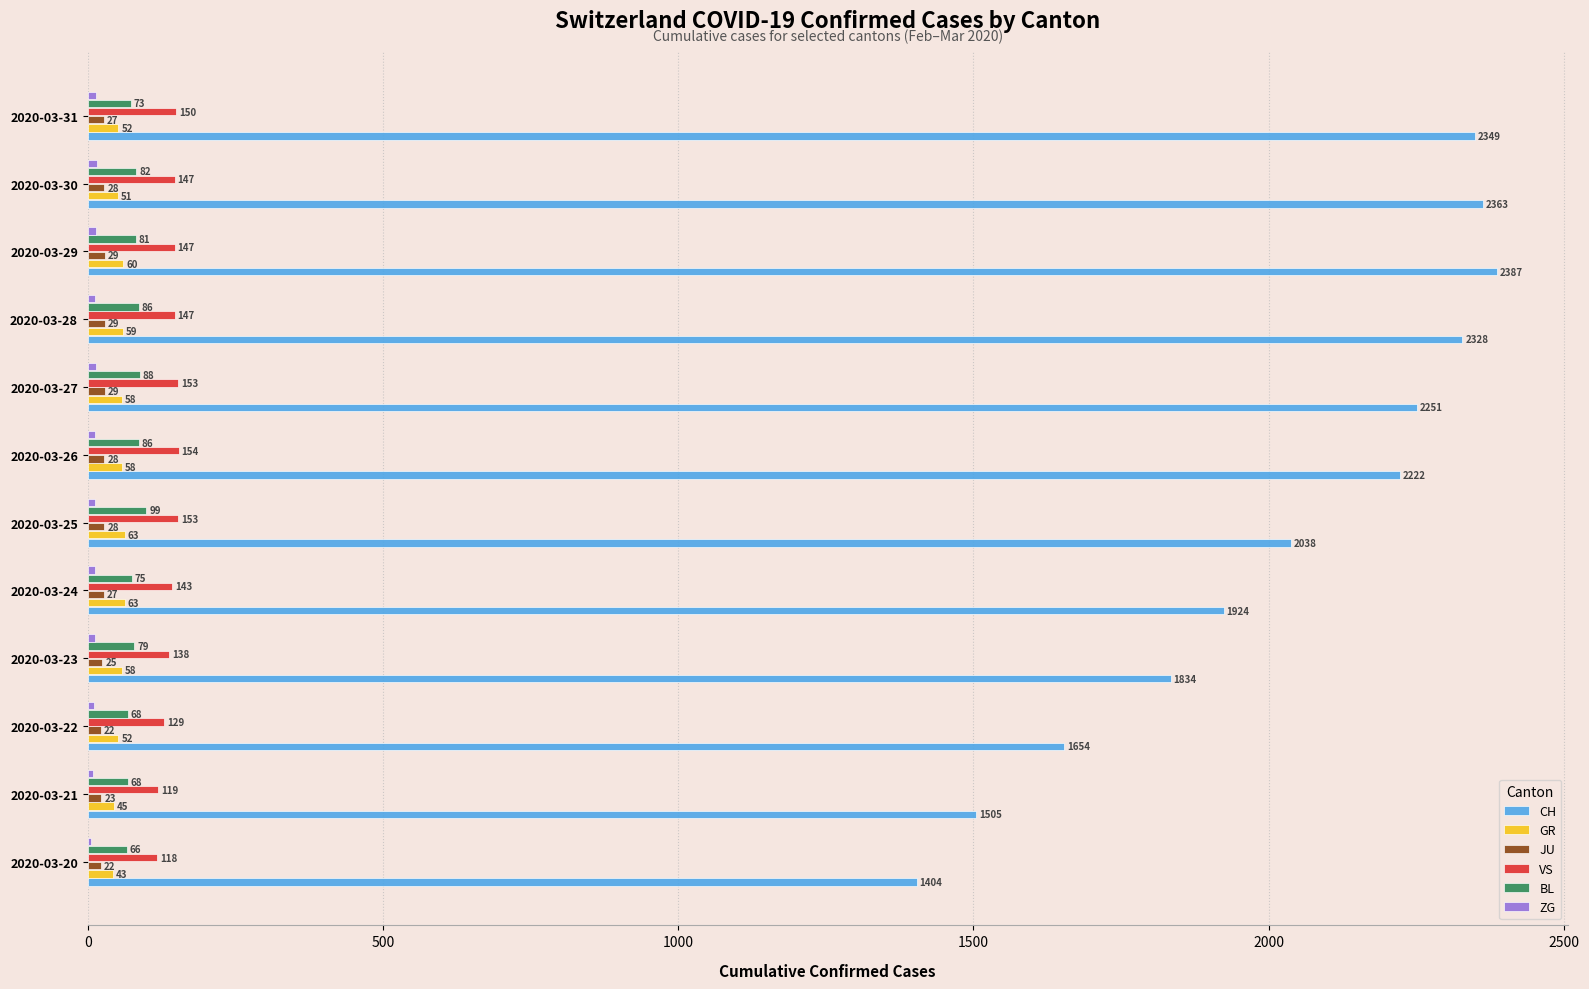

Where is JU nearest to the value 25?

2020-03-23